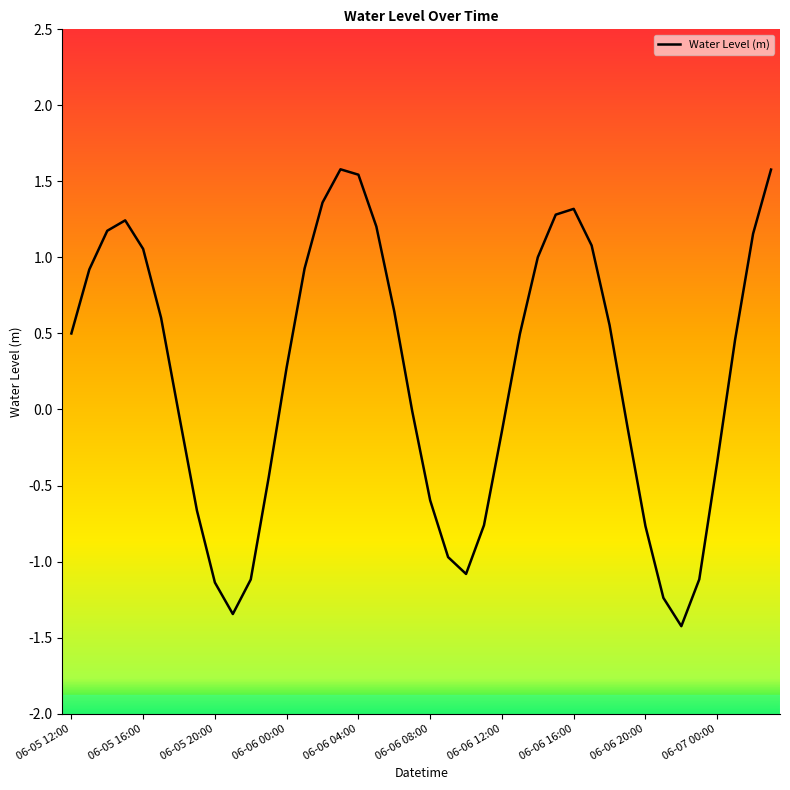

What is the maximum value shown in the chart?

1.6